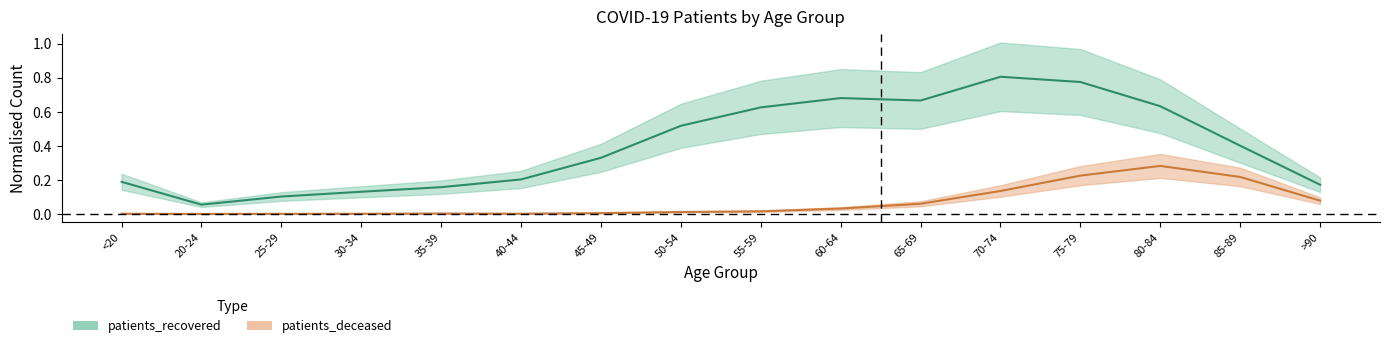

Reading left to right, what are all the values shown in this chart?

patients_recovered: <20=0.2	20-24=0.1	25-29=0.1	30-34=0.1	35-39=0.2	40-44=0.2	45-49=0.3	50-54=0.5	55-59=0.6	60-64=0.7	65-69=0.7	70-74=0.8	75-79=0.8	80-84=0.6	85-89=0.4	>90=0.2
patients_deceased: <20=0.0	20-24=0.0	25-29=0.0	30-34=0.0	35-39=0.0	40-44=0.0	45-49=0.0	50-54=0.0	55-59=0.0	60-64=0.0	65-69=0.1	70-74=0.1	75-79=0.2	80-84=0.3	85-89=0.2	>90=0.1